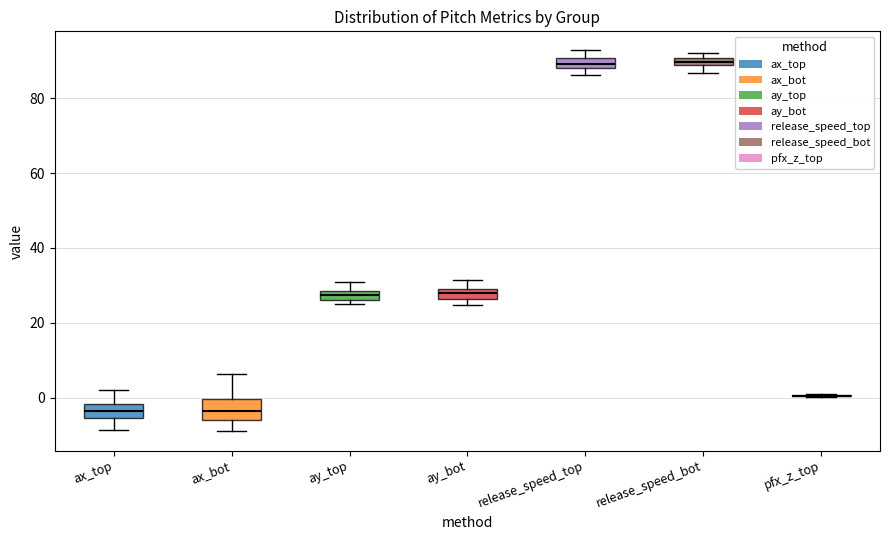

Where does the upper whisker of the box for ax_bot end on the y-axis? The values are not printed on the chart, so give them approximately, as read against the axis.

6